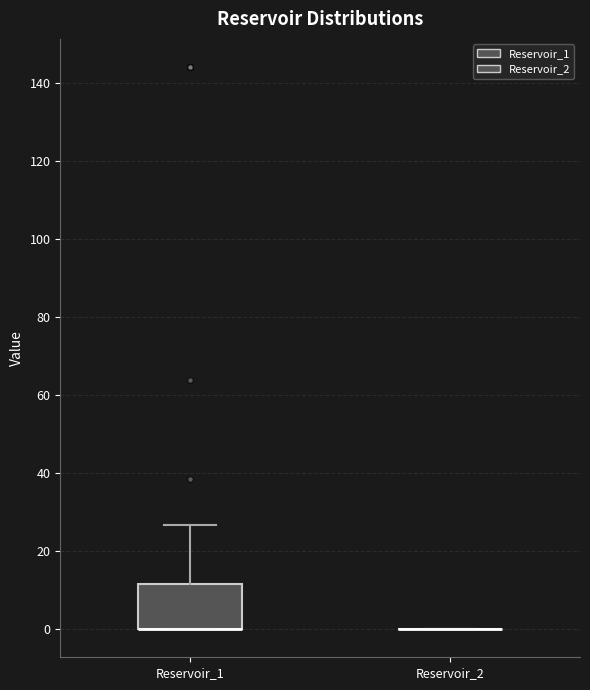

Comparing the boxes themselves (not the whiskers), which one is the tallest?

Reservoir_1